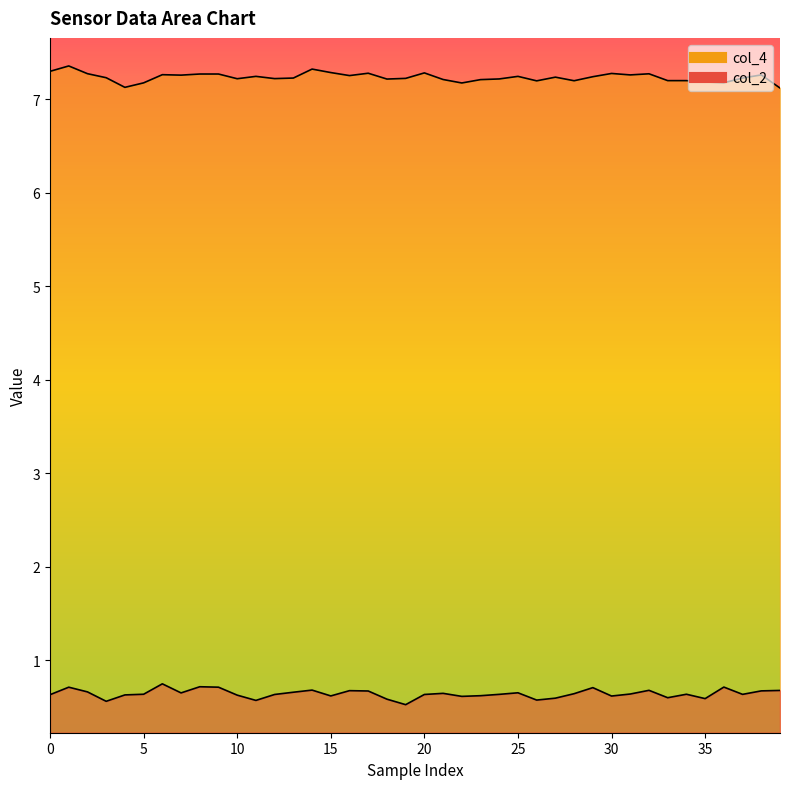

Reading left to right, what are all the values shown in this chart?

col_2: 0.6	0.7	0.7	0.6	0.6	0.6	0.7	0.7	0.7	0.7	0.6	0.6	0.6	0.7	0.7	0.6	0.7	0.7	0.6	0.5	0.6	0.6	0.6	0.6	0.6	0.7	0.6	0.6	0.6	0.7	0.6	0.6	0.7	0.6	0.6	0.6	0.7	0.6	0.7	0.7
col_4: 7.3	7.4	7.3	7.2	7.1	7.2	7.3	7.3	7.3	7.3	7.2	7.2	7.2	7.2	7.3	7.3	7.3	7.3	7.2	7.2	7.3	7.2	7.2	7.2	7.2	7.2	7.2	7.2	7.2	7.2	7.3	7.3	7.3	7.2	7.2	7.2	7.2	7.2	7.3	7.1